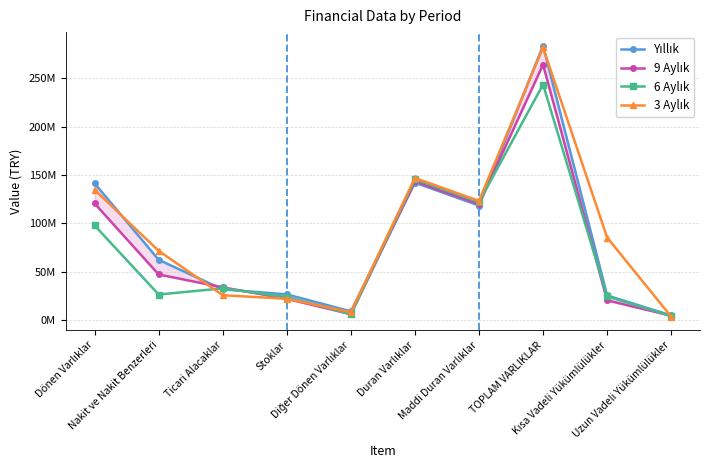

What is the difference between the highest and lowest values at Kısa Vadeli Yükümlülükler?

64899581